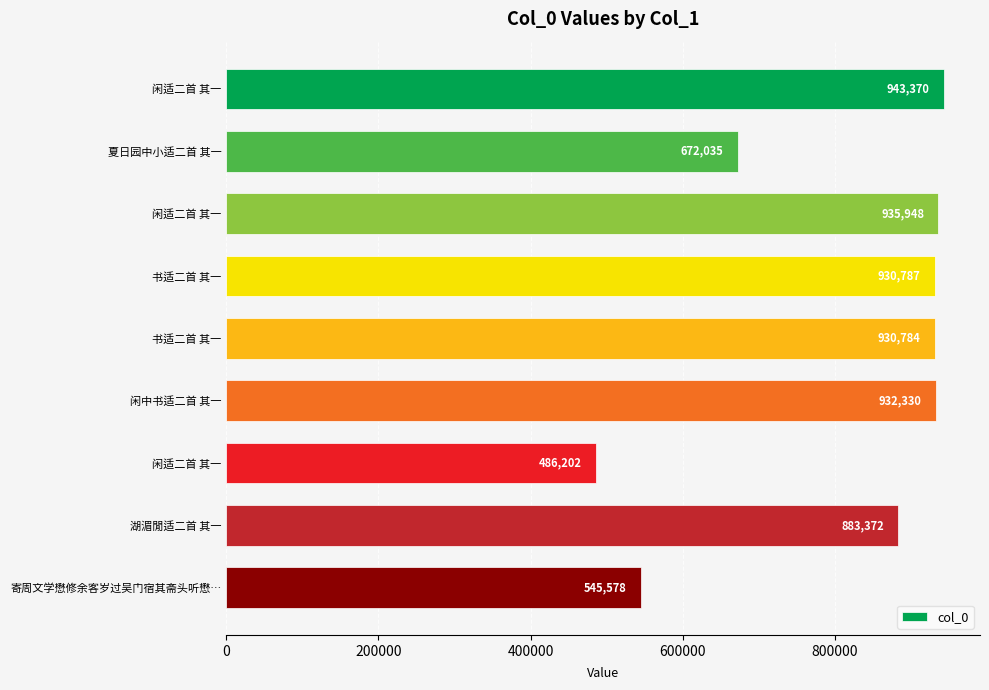

Are the bars grouped side by side (vs. stacked)?

No